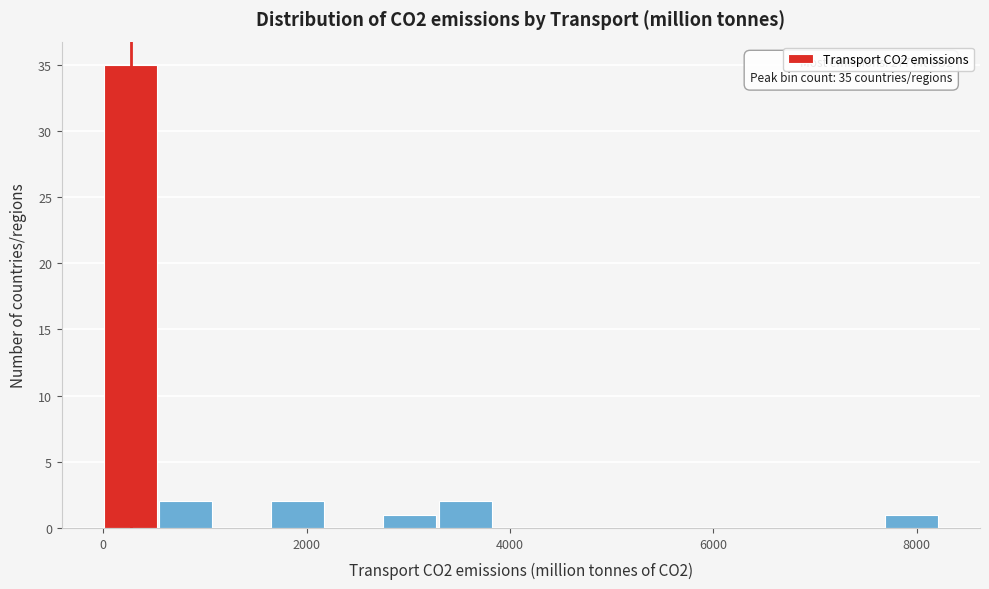

Read against the x-axis, roughly where is the centre of the tallest bar?

200